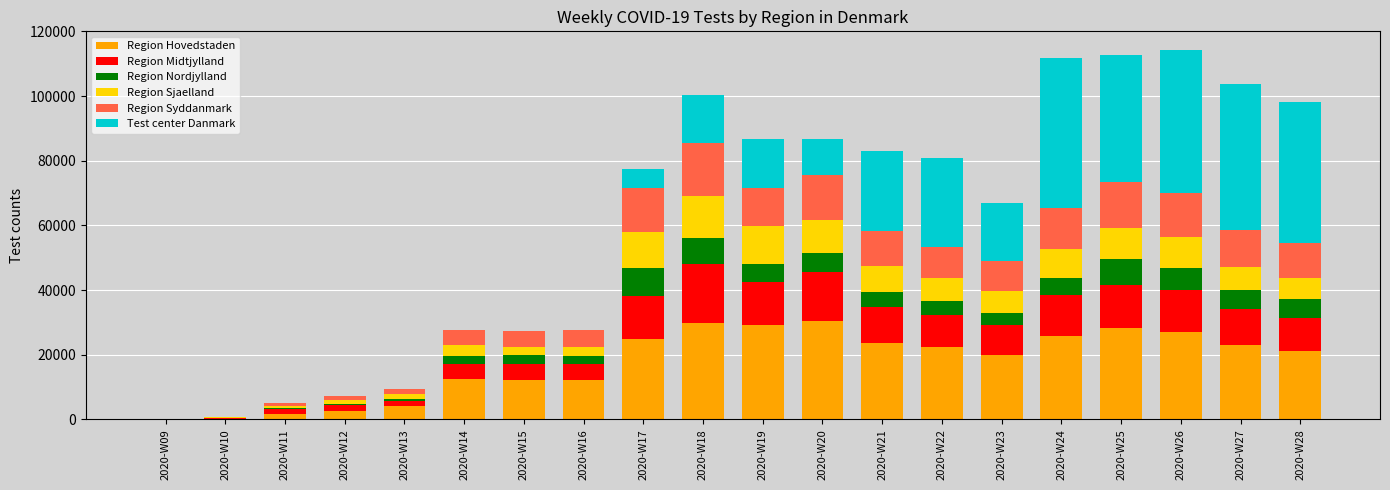

What are all the series names shown in the legend?

Region Hovedstaden, Region Midtjylland, Region Nordjylland, Region Sjaelland, Region Syddanmark, Test center Danmark